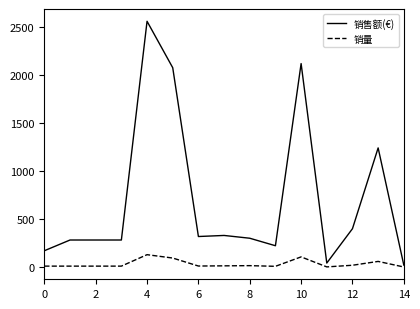

Which series has the largest range (max minus min)?

销售额(€)